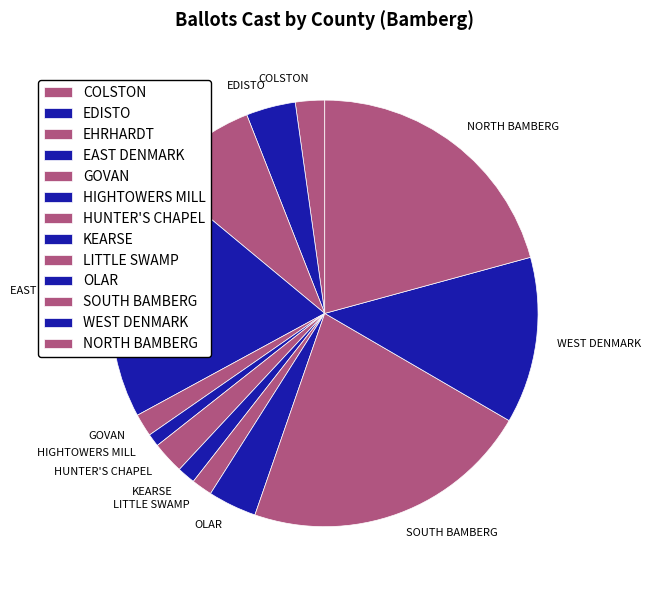

True or false: NORTH BAMBERG accounts for 13% of the total.

False